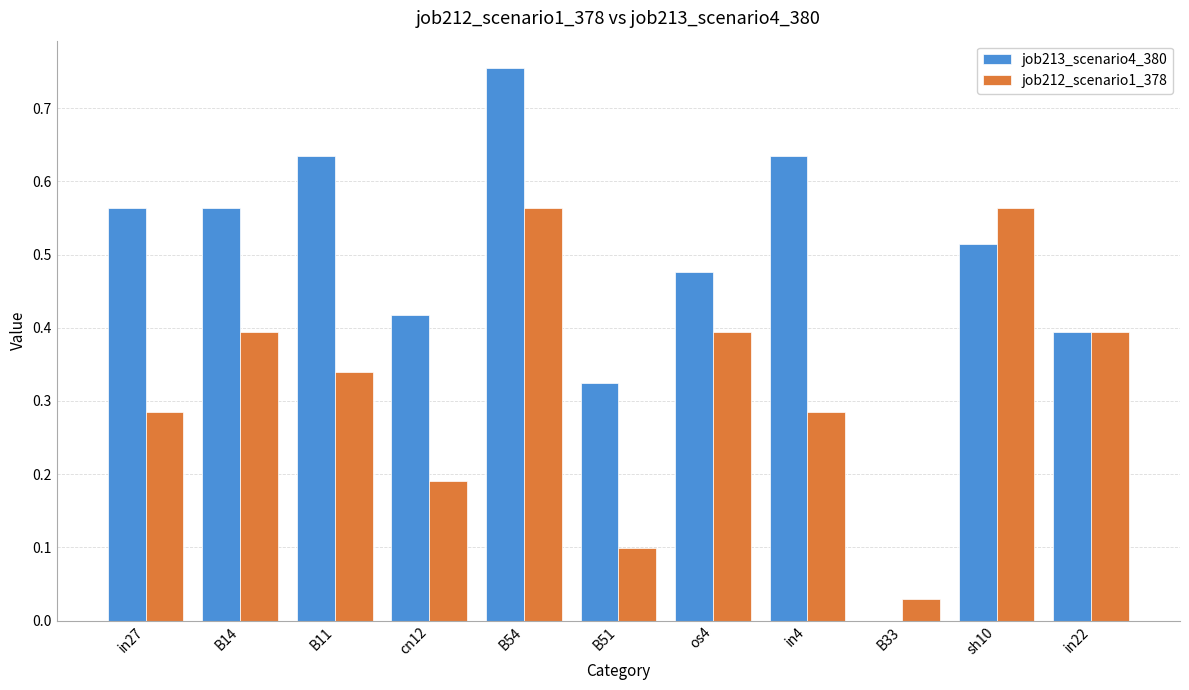

Is it true that job212_scenario1_378 equals 0.1 at os4?

False